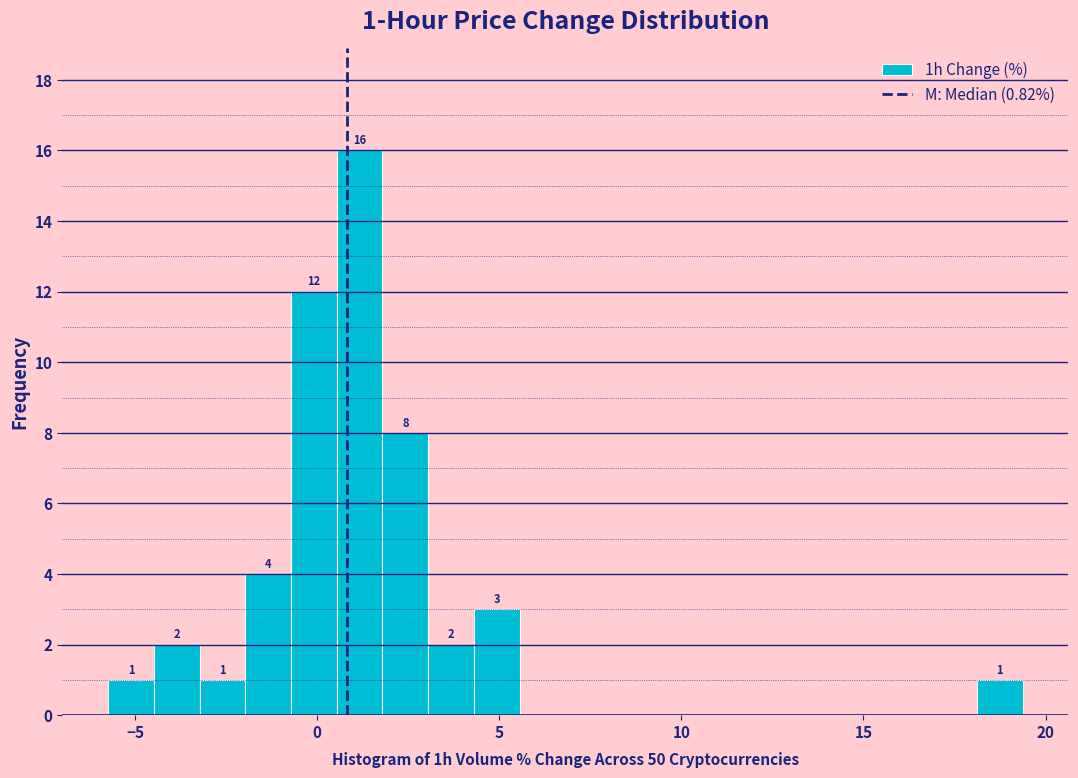

Around what value on the x-axis is the tallest bar? Give the approximate position of its centre, as read against the axis.

1.0